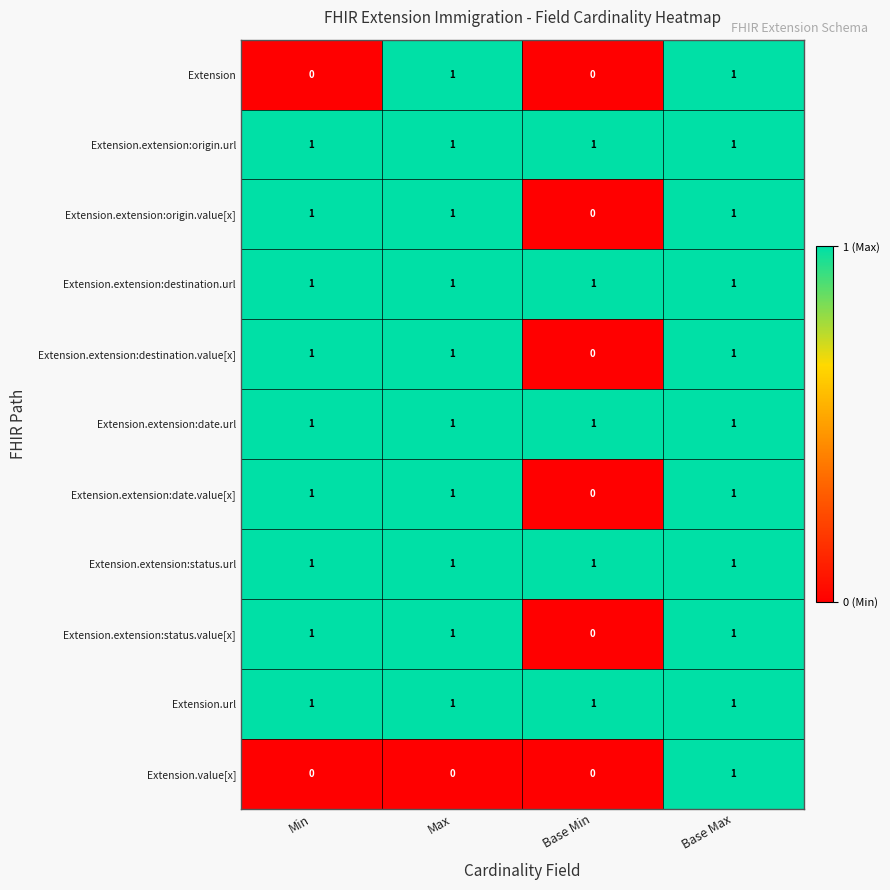

At how many categories does at least one series exceed 0?

4